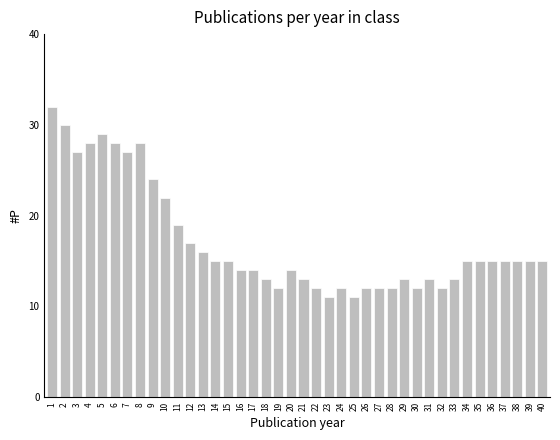

What value does the data have at 7?

27